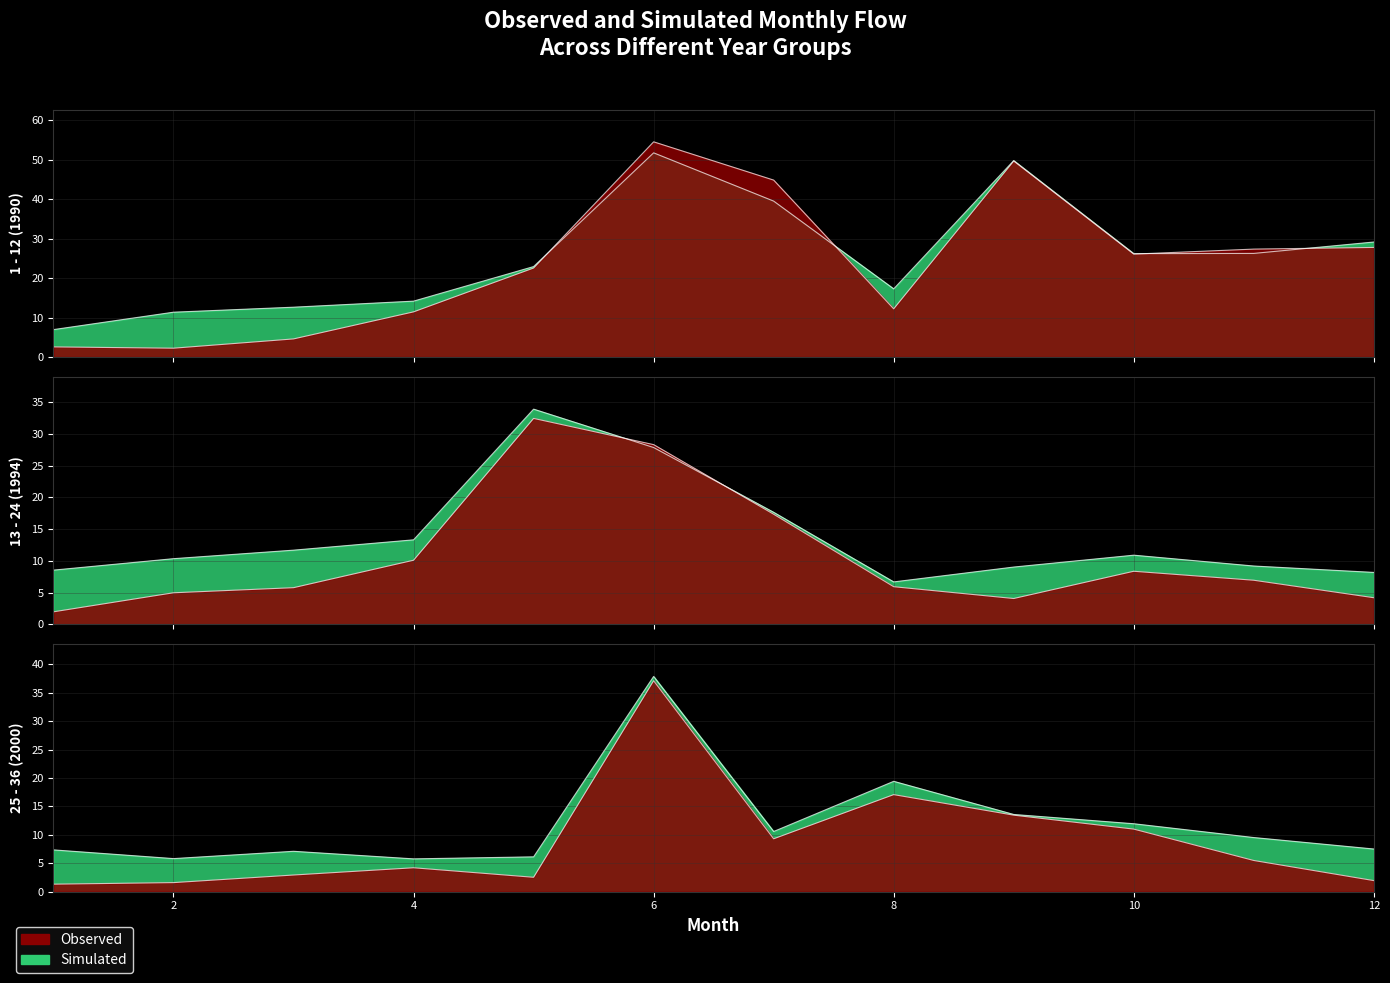

Reading left to right, list all the values displayed in this chart.

Observed_1990: 1=2.6	2=2.2	3=4.6	4=11.4	5=22.6	6=54.6	7=44.9	8=12.2	9=49.7	10=26.1	11=27.4	12=27.8
Simulated_1990: 1=7.0	2=11.4	3=12.6	4=14.2	5=22.9	6=51.8	7=39.5	8=17.3	9=49.8	10=26.2	11=26.3	12=29.2
Observed_1994: 1=2.0	2=5.0	3=5.8	4=10.1	5=32.4	6=28.3	7=17.3	8=5.9	9=4.1	10=8.4	11=6.9	12=4.2
Simulated_1994: 1=8.5	2=10.3	3=11.7	4=13.3	5=33.9	6=27.9	7=17.7	8=6.7	9=9.0	10=10.9	11=9.2	12=8.2
Observed_2000: 1=1.3	2=1.6	3=2.9	4=4.2	5=2.5	6=37.1	7=9.3	8=17.1	9=13.5	10=11.0	11=5.5	12=1.9
Simulated_2000: 1=7.3	2=5.8	3=7.1	4=5.8	5=6.1	6=37.9	7=10.6	8=19.4	9=13.6	10=11.9	11=9.5	12=7.5